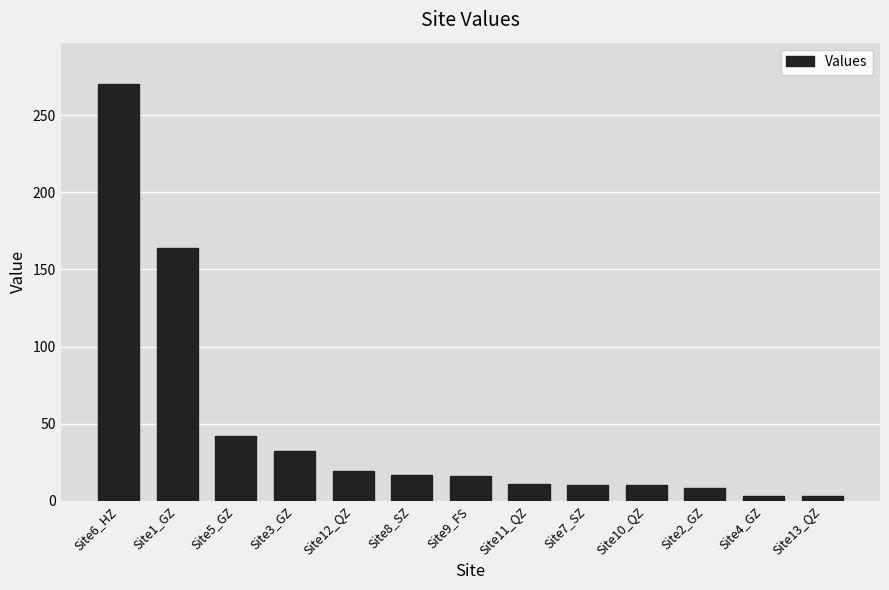

What is the average value?

47